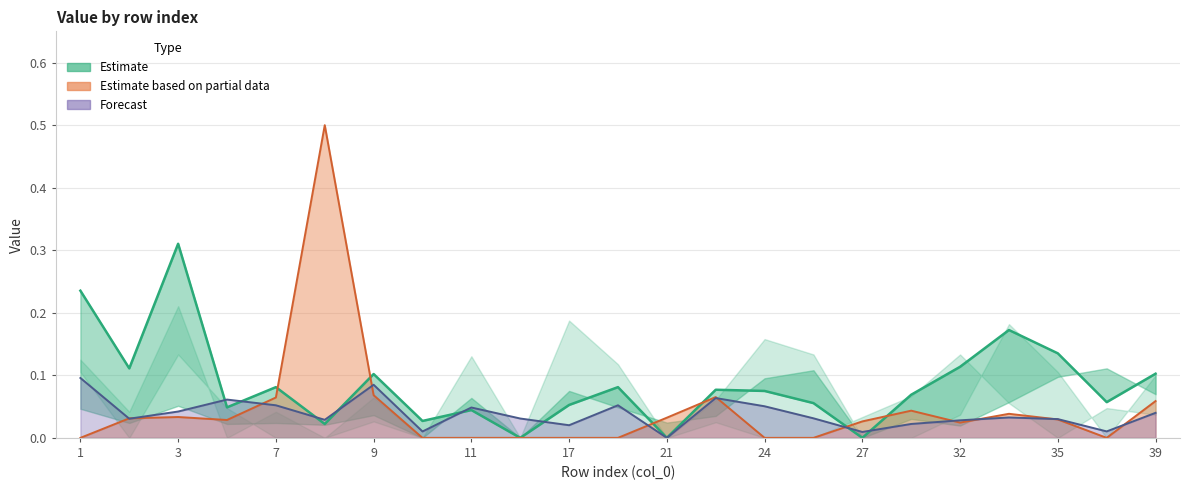

True or false: col_6 (Partial data) and col_1 (Estimate) intersect in this chart.

True